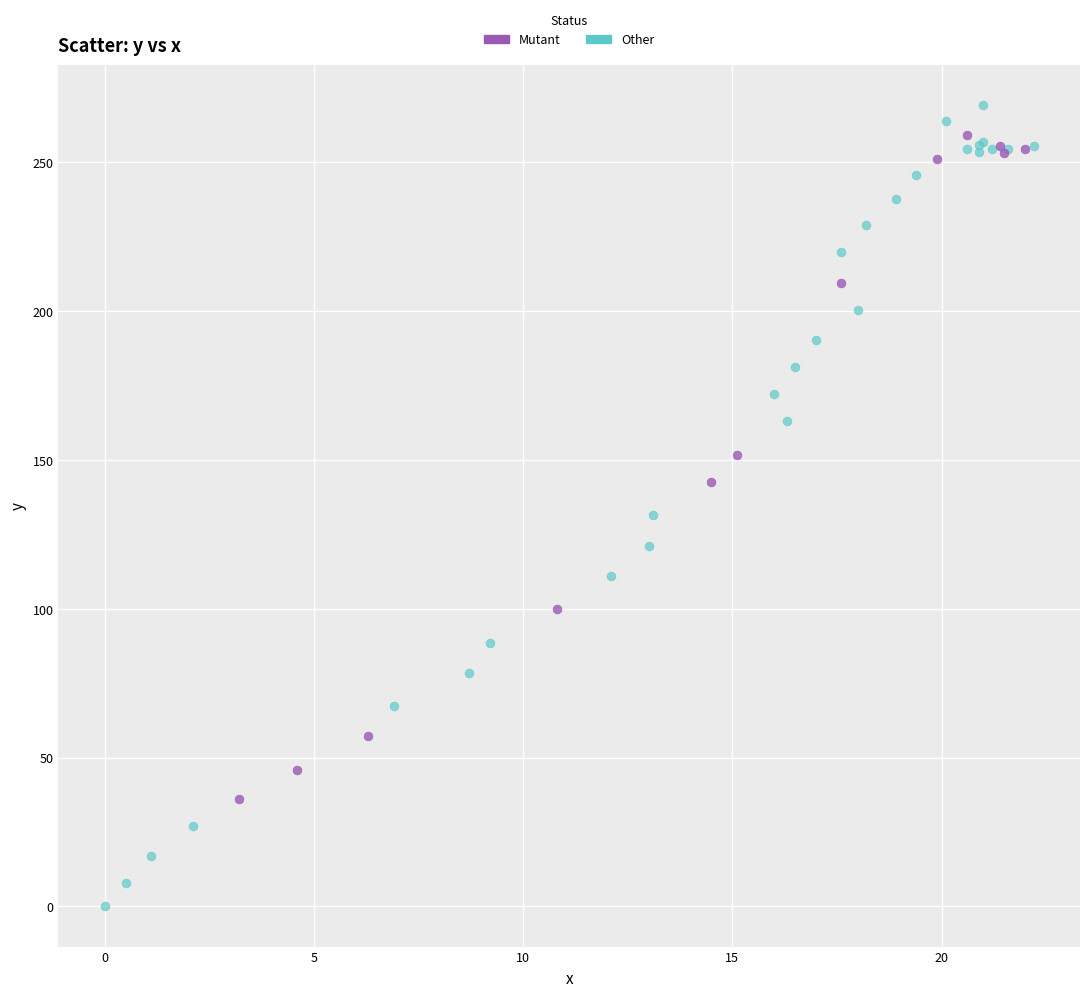

Which series has the largest Y range (max minus min)?

Other